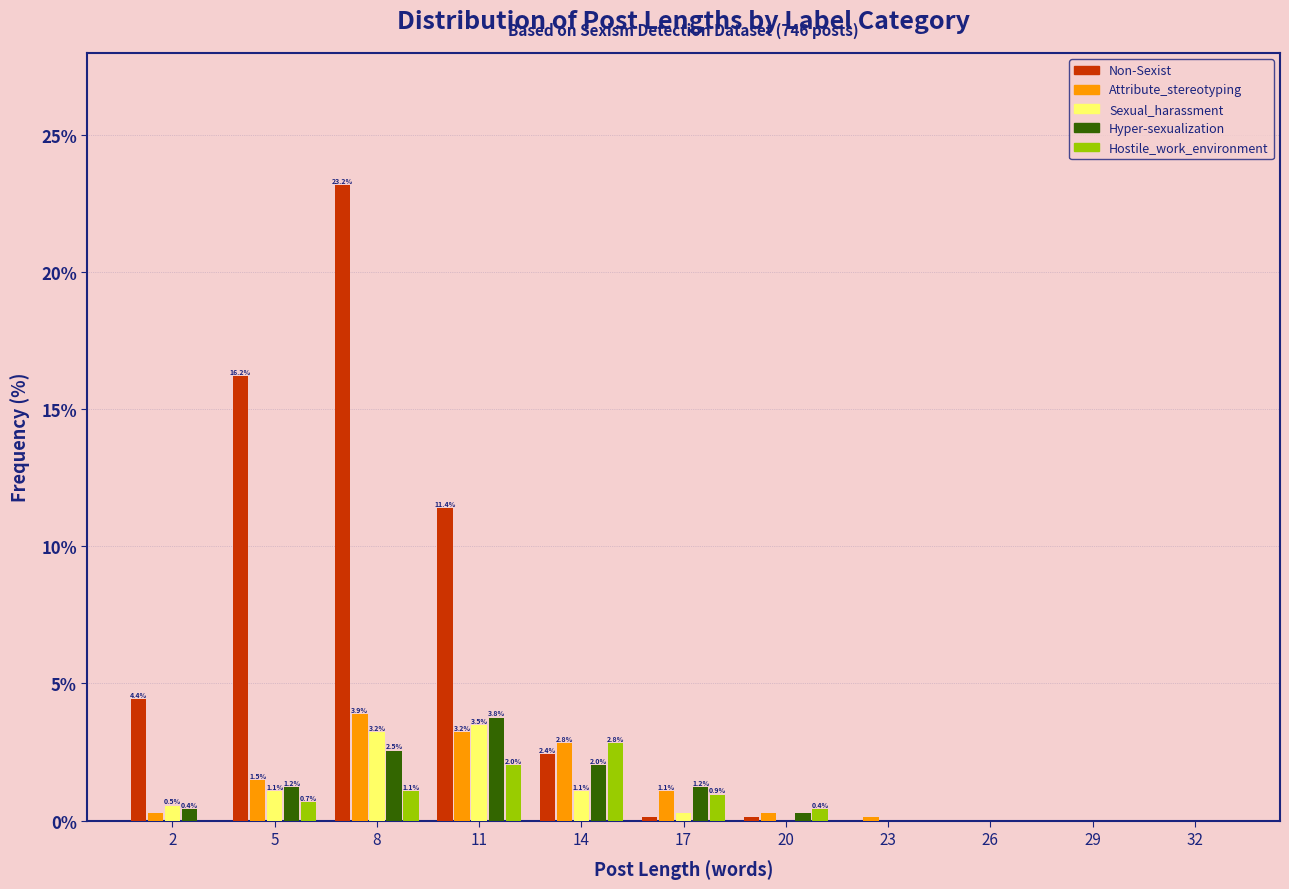

True or false: Sexual_harassment has a value of 0.0 at 20.

True